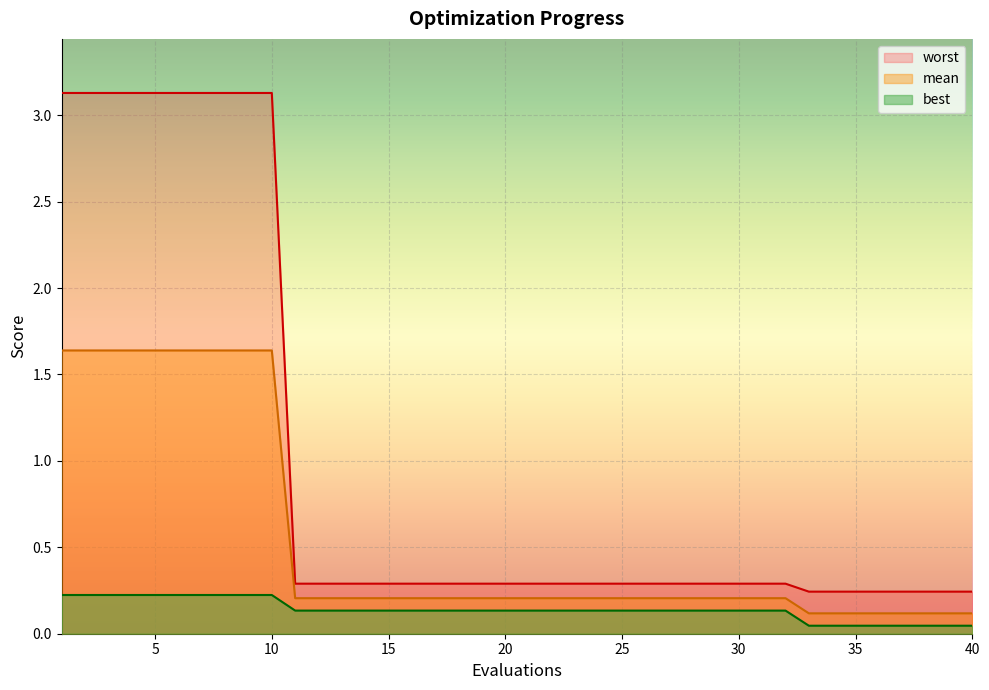

Between 14 and 19, which series saw the biggest shift?

mean